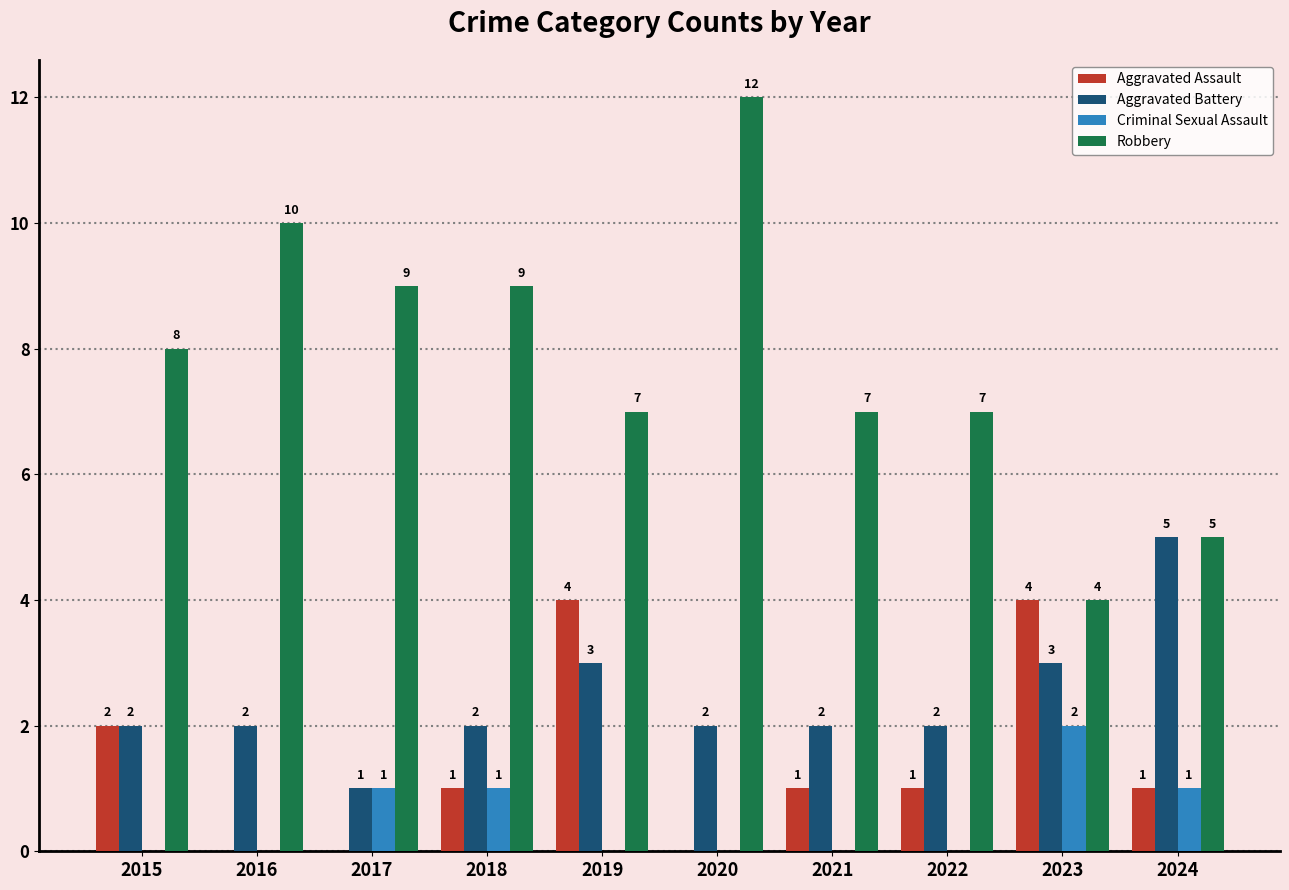

Count the number of categories in the chart.

10